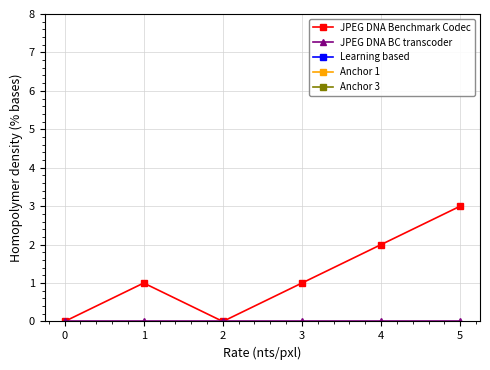

Is it true that JPEG DNA Benchmark Codec equals 1 at 3?

True